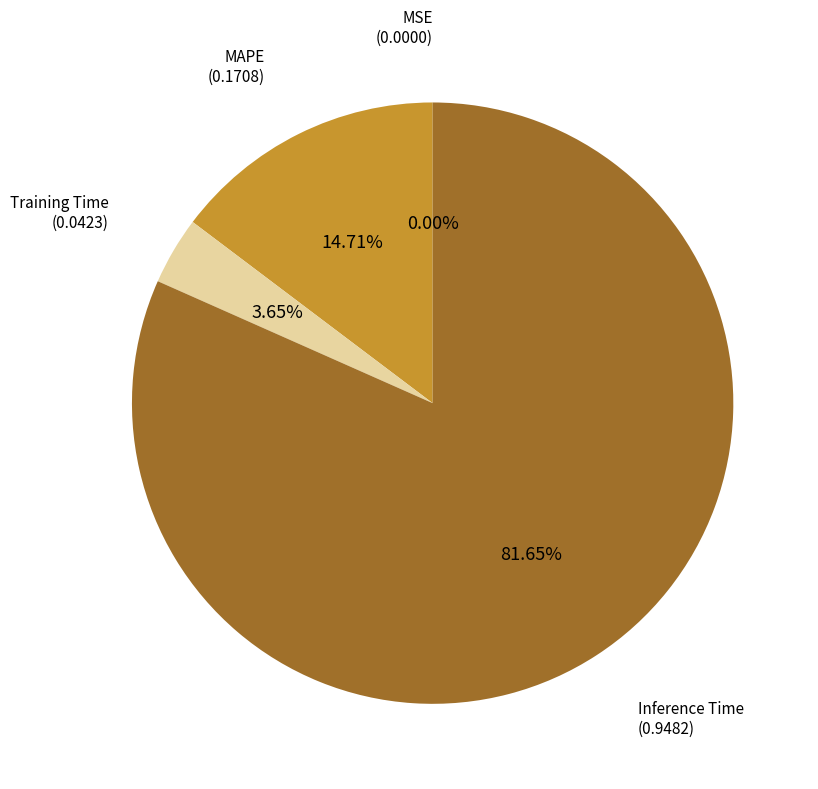

Is there a majority slice in this chart?

Yes